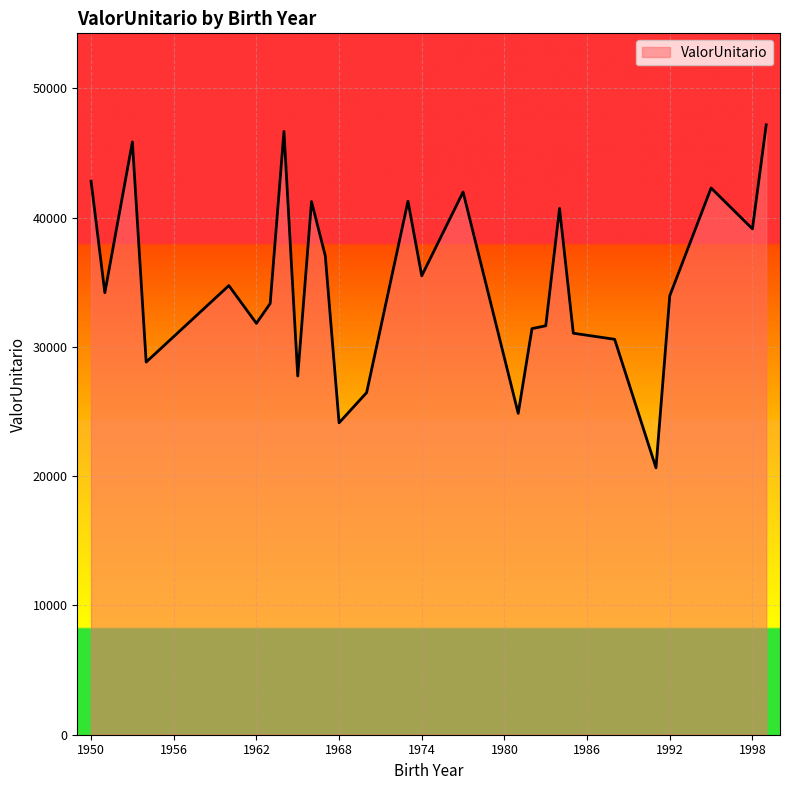

What is the greatest value displayed?

47185.1